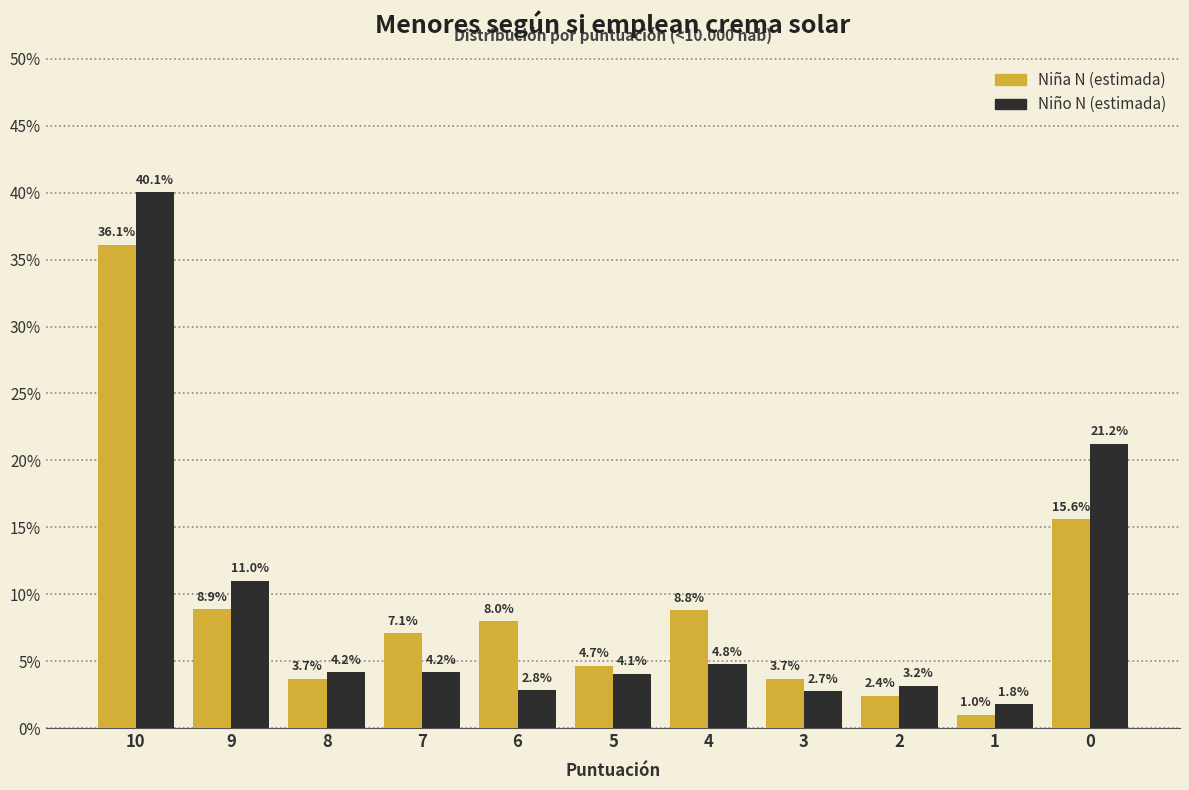

Reading right to left, list all the values displayed in this chart.

Niña N (estimada): 0=15.6	1=1.0	2=2.4	3=3.7	4=8.8	5=4.7	6=8.0	7=7.1	8=3.7	9=8.9	10=36.1
Niño N (estimada): 0=21.2	1=1.8	2=3.2	3=2.7	4=4.8	5=4.1	6=2.8	7=4.2	8=4.2	9=11.0	10=40.1